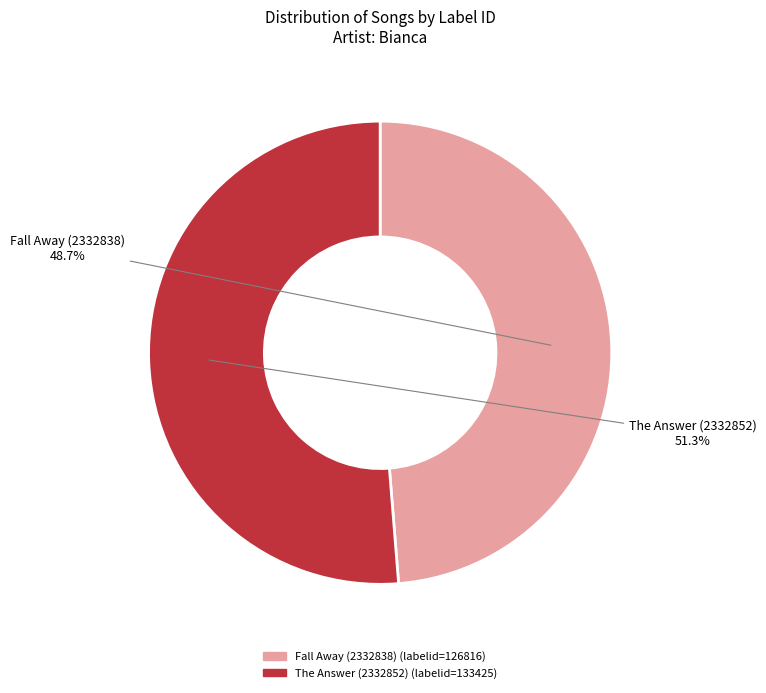

What percentage is the Fall Away (2332838) slice, to the nearest percent?

49%